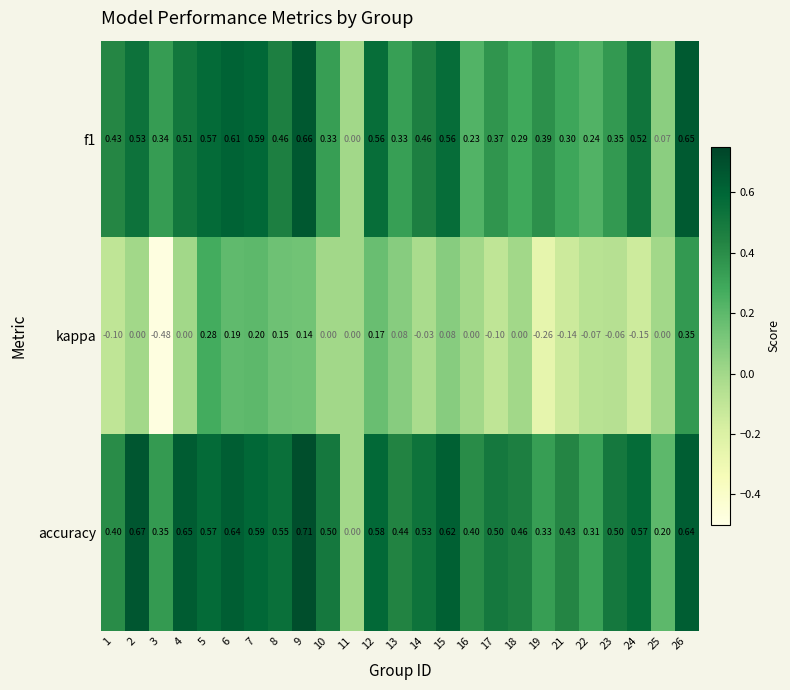

Is the value of accuracy at 26 greater than the value of f1 at 6?

Yes